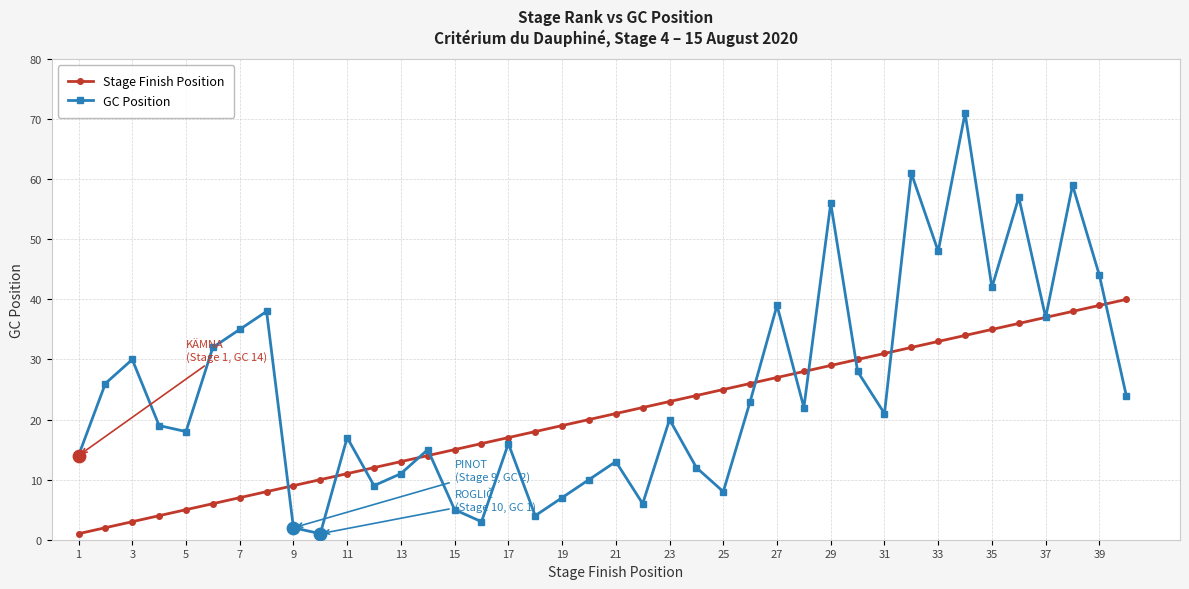

Which series has the largest range (max minus min)?

GC Position